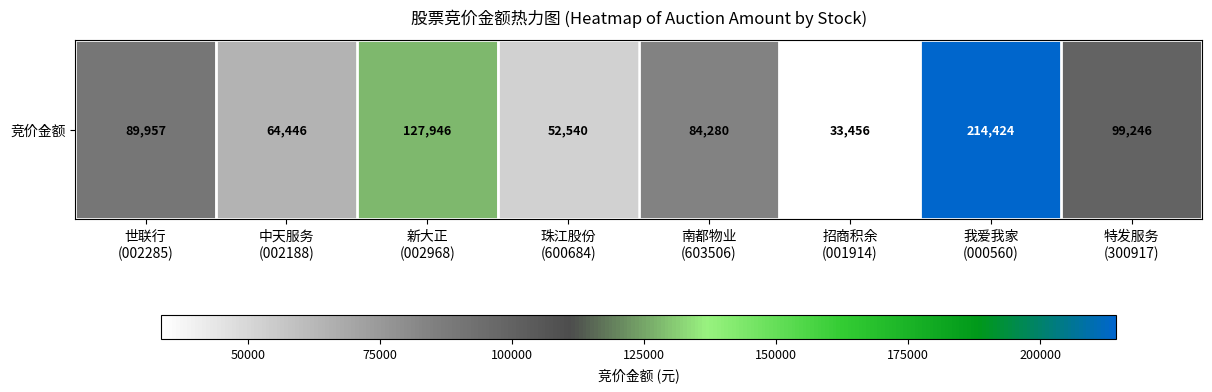

What is the average value?

95787